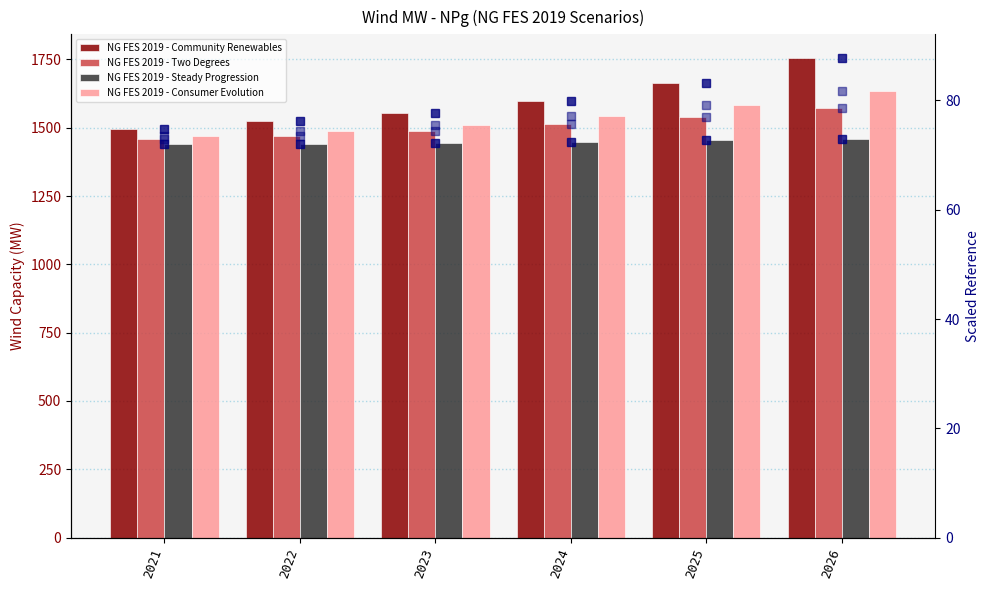

List the series in order of their overall mean, highest first.

NG FES 2019 - Community Renewables, NG FES 2019 - Consumer Evolution, NG FES 2019 - Two Degrees, NG FES 2019 - Steady Progression